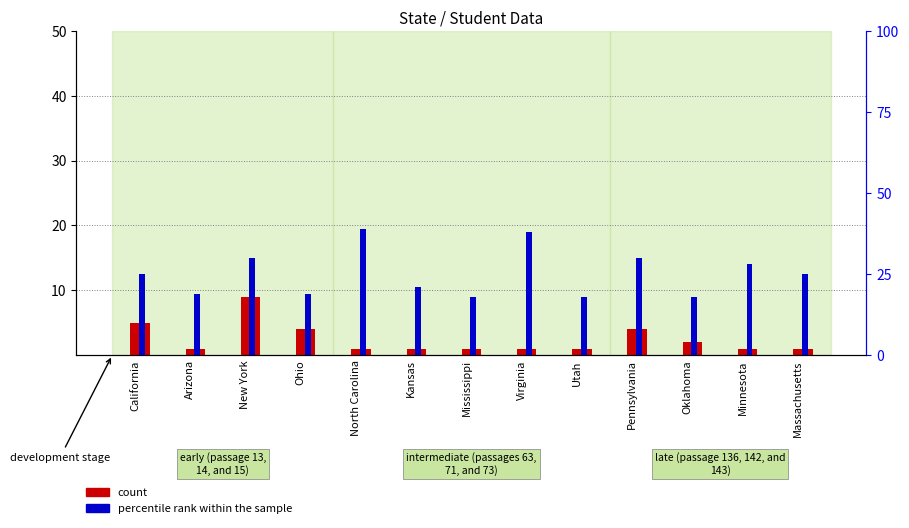

What is the lowest value of the count series?

1